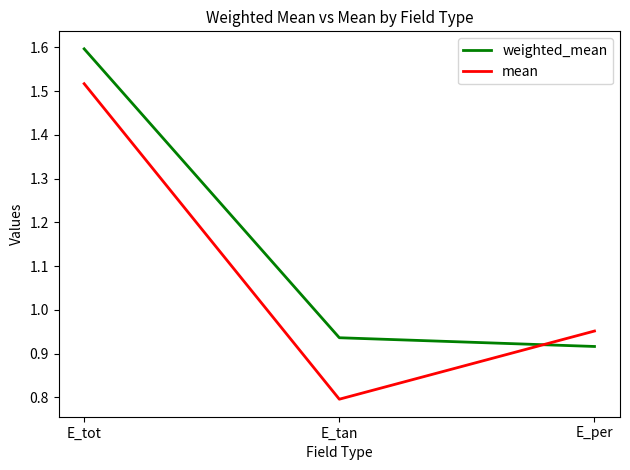

What is the total value across all series at E_tan?

1.7